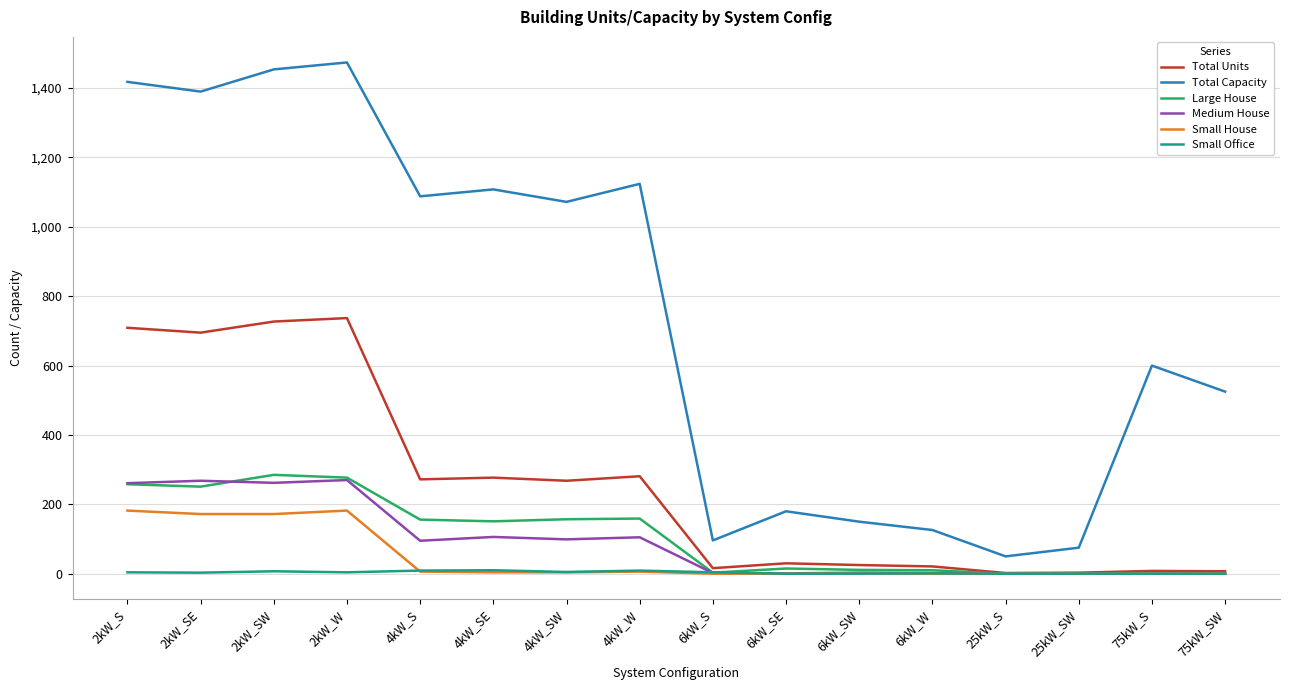

Which series has the largest range (max minus min)?

Total Capacity